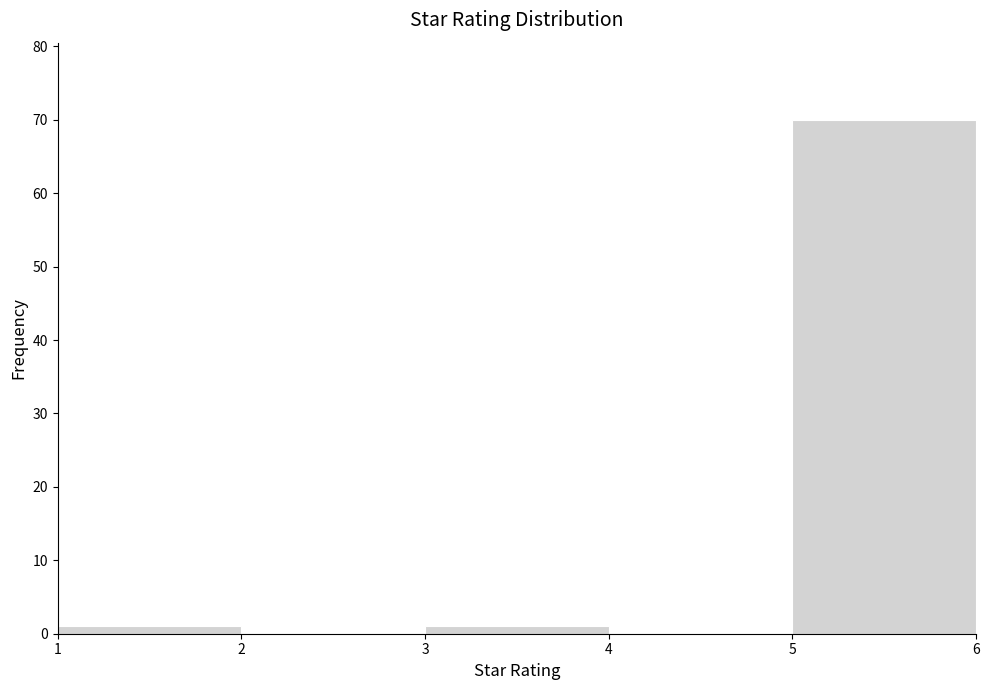

Over which range of the x-axis is the bar tallest?

5 to 6